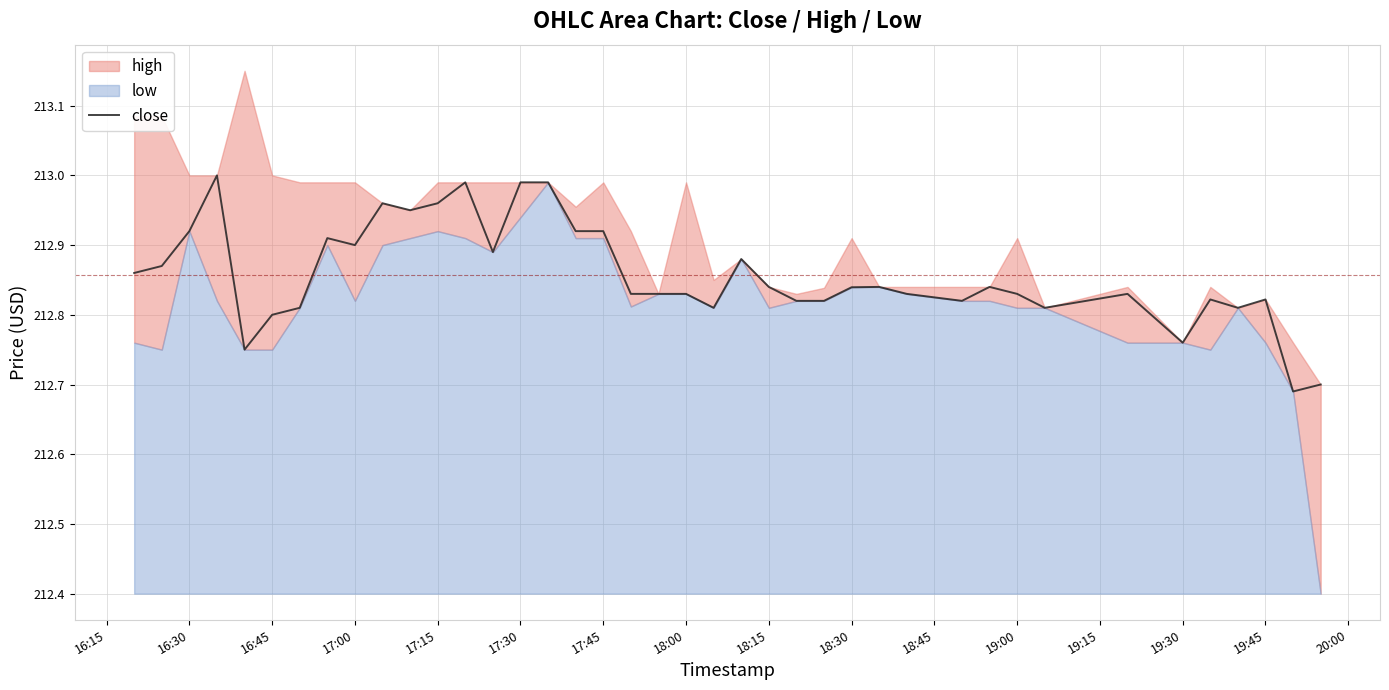

The value at 38 is 287.8. True or false?

False